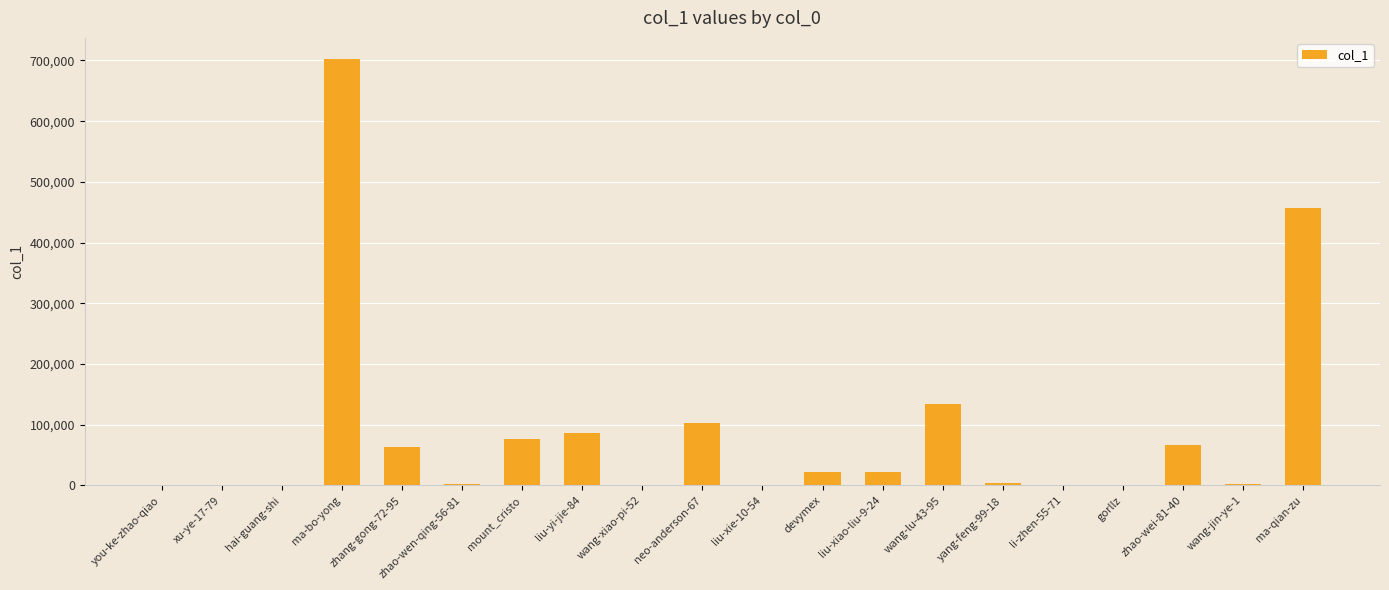

At which label does the data first exceed 21258?

ma-bo-yong